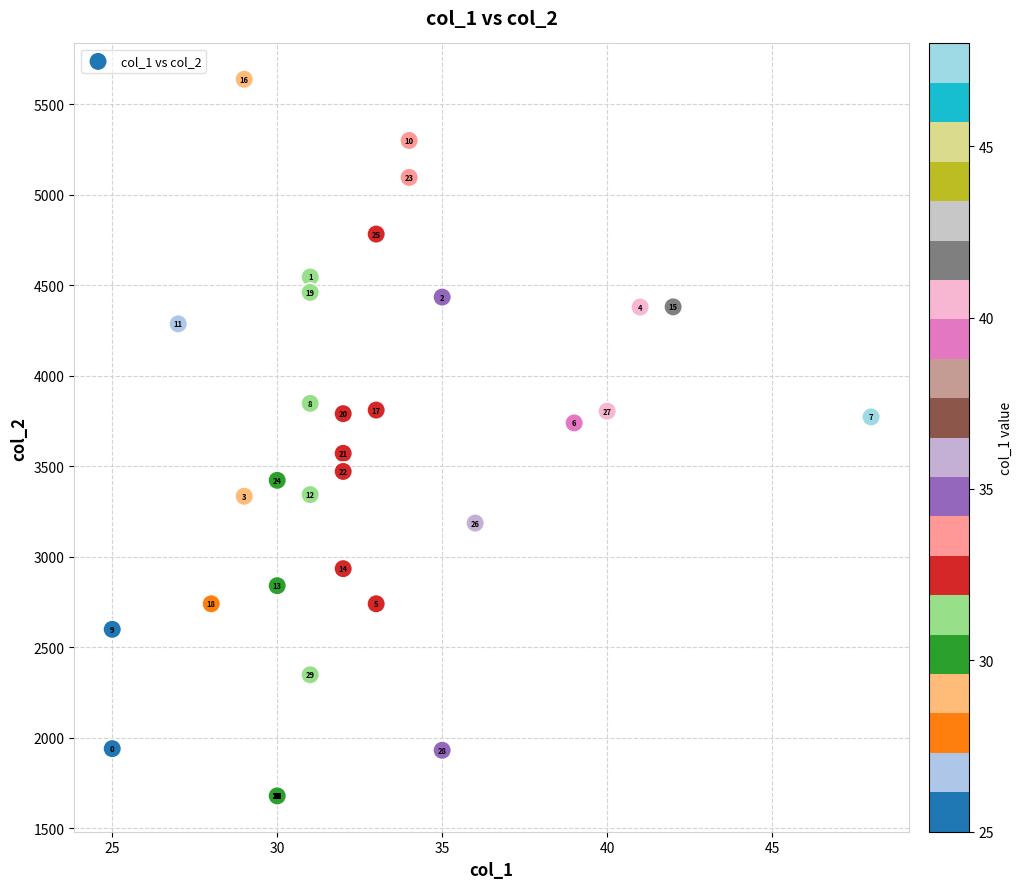

What Y value in the scatter plot is closest to 3659?

3740